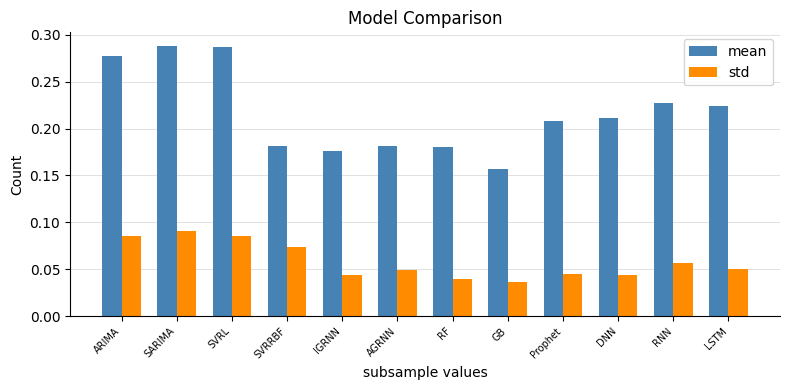

Which series has the largest range (max minus min)?

mean